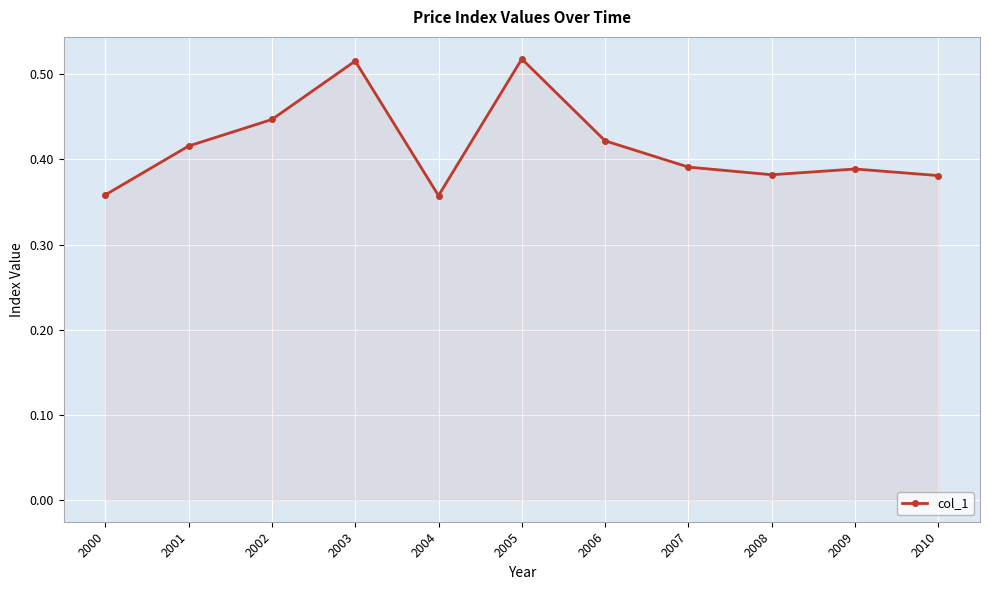

What is the sum of the values at 2002 and 2003?

1.0